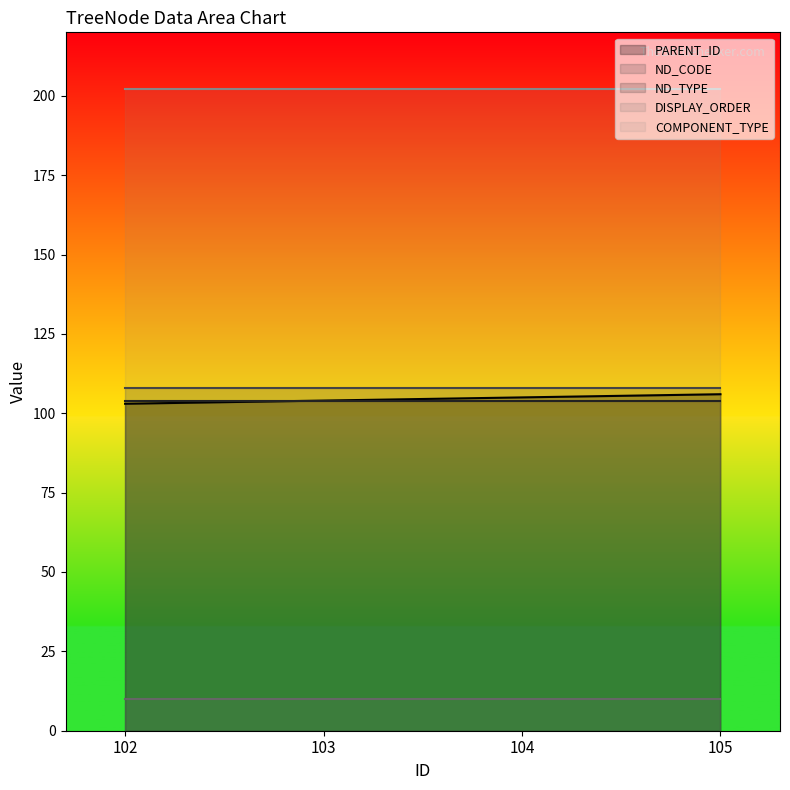

Between 104 and 102, which is larger?

104